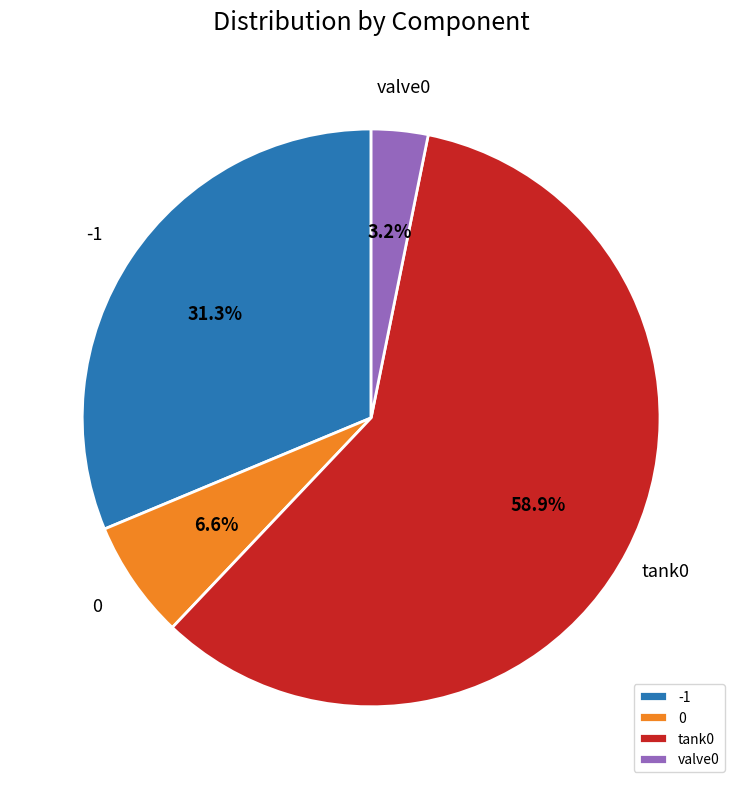

To the nearest percent, what is the average slice percentage?

25%